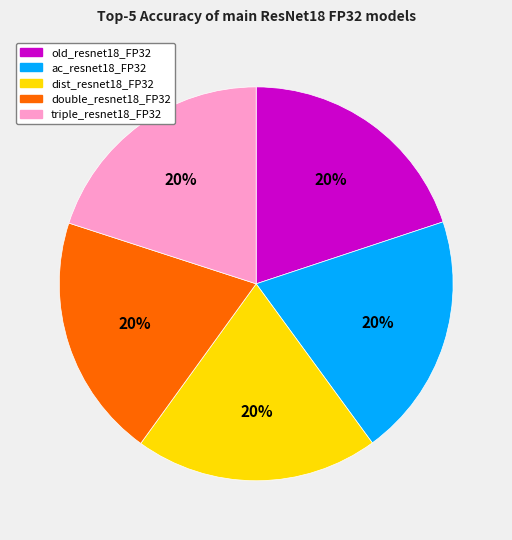

Count the number of slices in the pie.

5